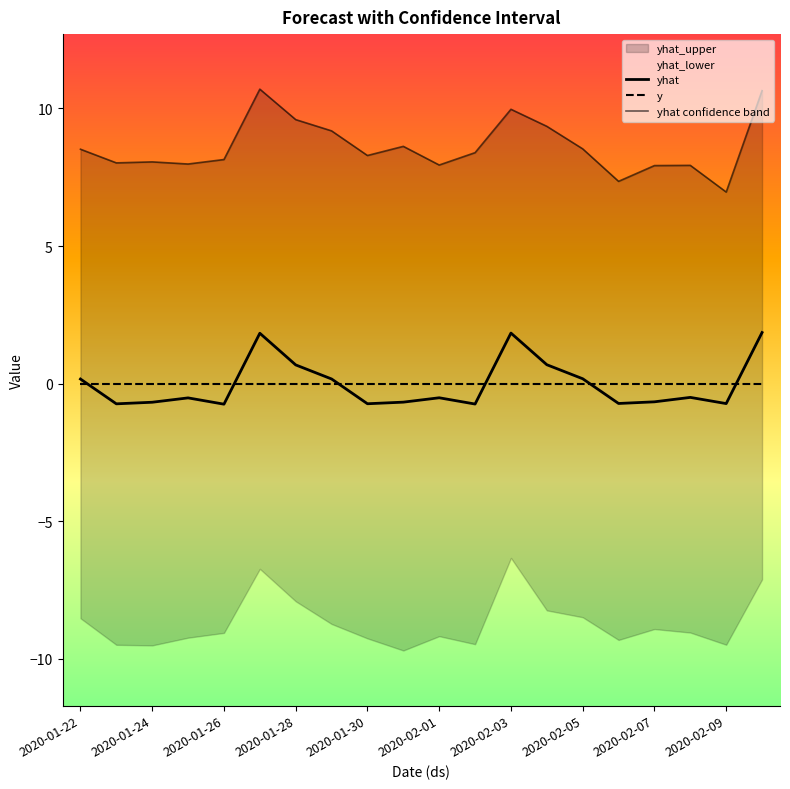

How many values in yhat are below zero?

12